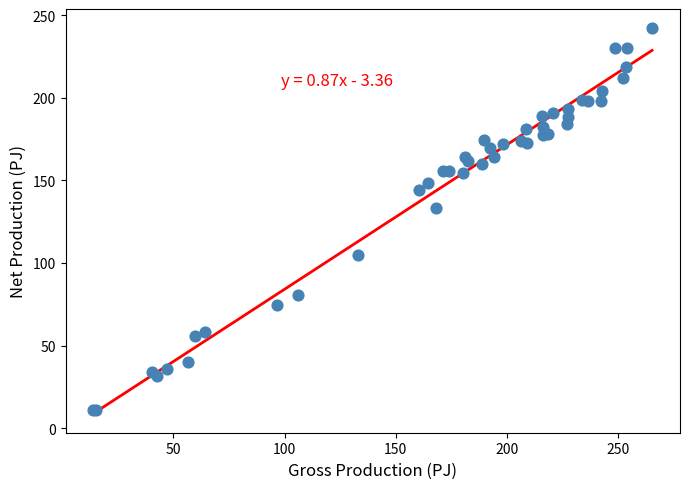

What Y value in the scatter plot is closest to 126?

133.3